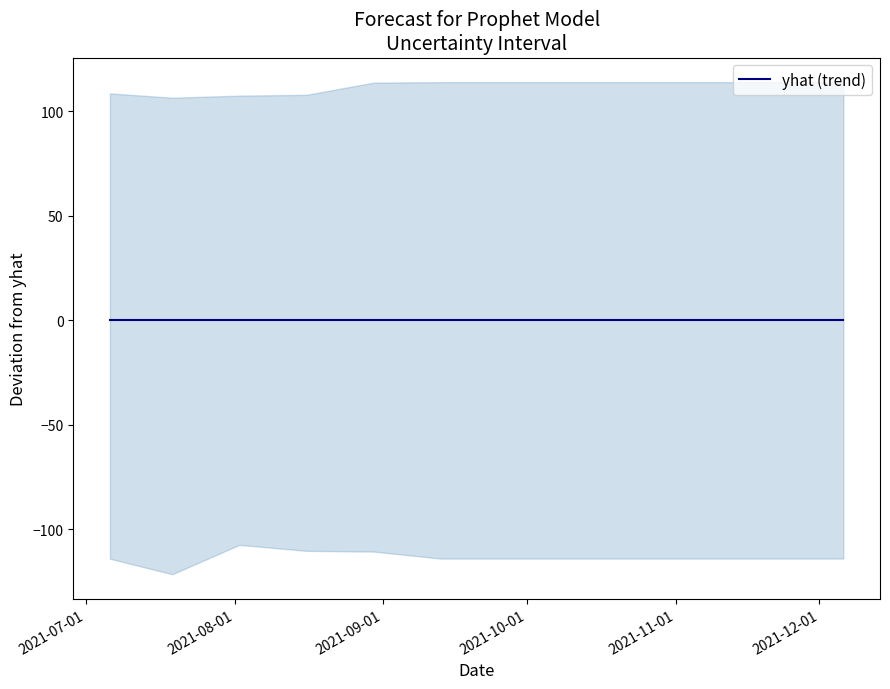

Which category has the lowest value across all series?

2021-07-06